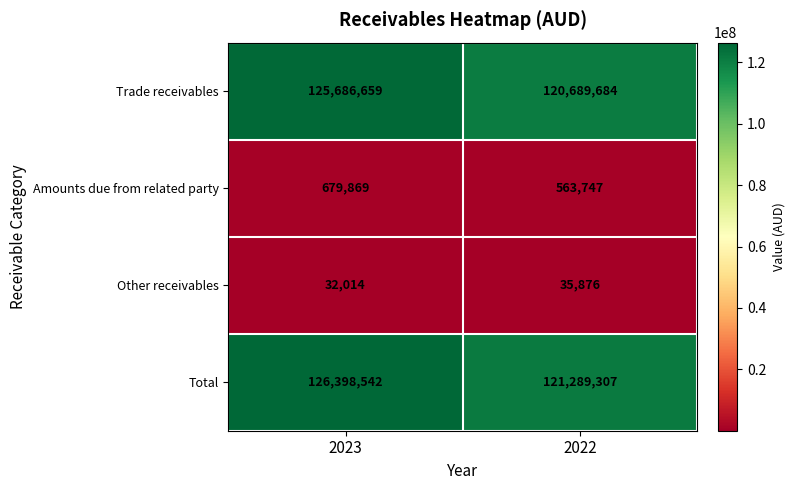

Reading right to left, what are all the values shown in this chart?

Trade receivables: 2022=120689684	2023=125686659
Amounts due from related party: 2022=563747	2023=679869
Other receivables: 2022=35876	2023=32014
Total: 2022=121289307	2023=126398542